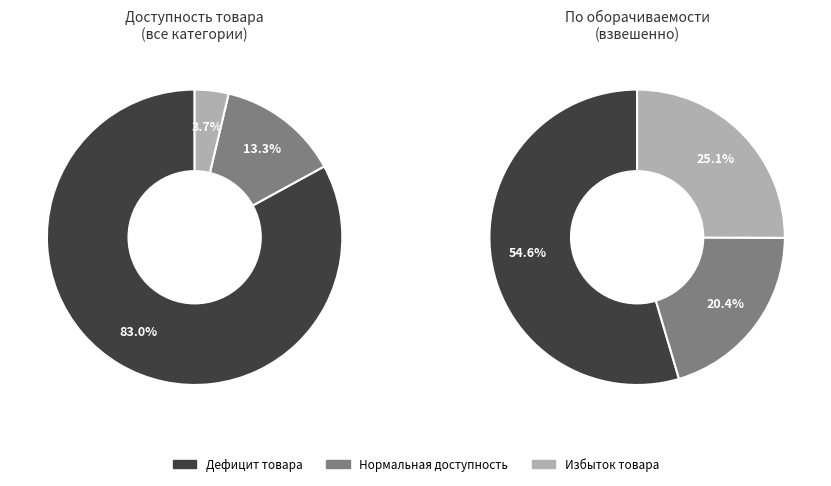

How many slices are in this pie chart?

3